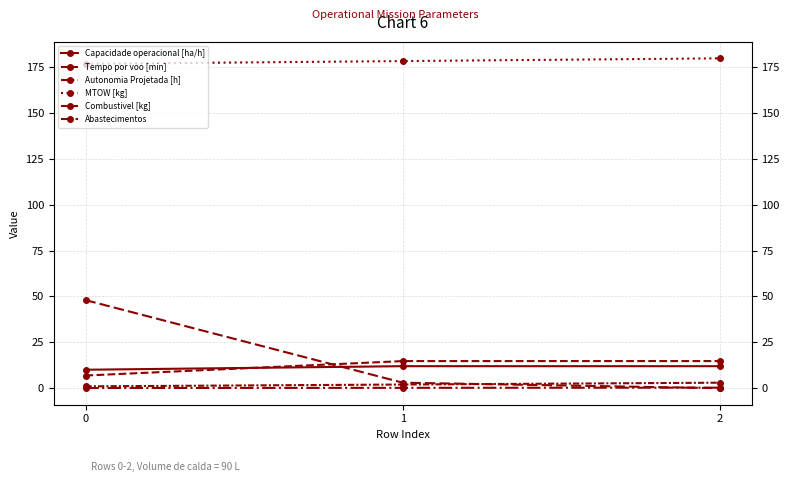

What is the sum of all Autonomia Projetada [h] values?

0.6